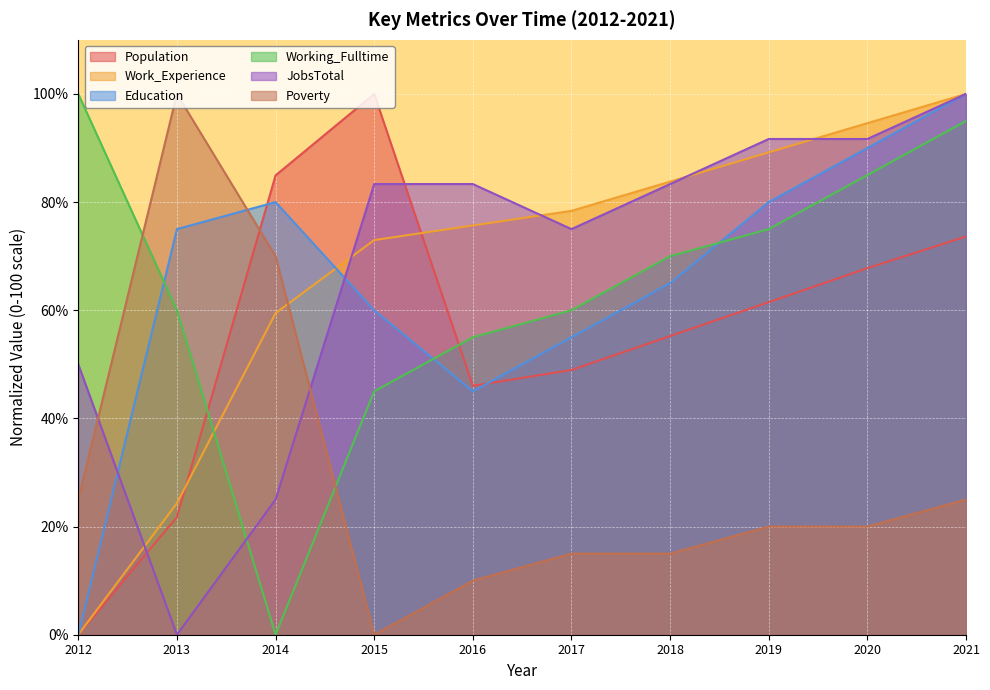

How many times do JobsTotal and Working_Fulltime cross each other?

1